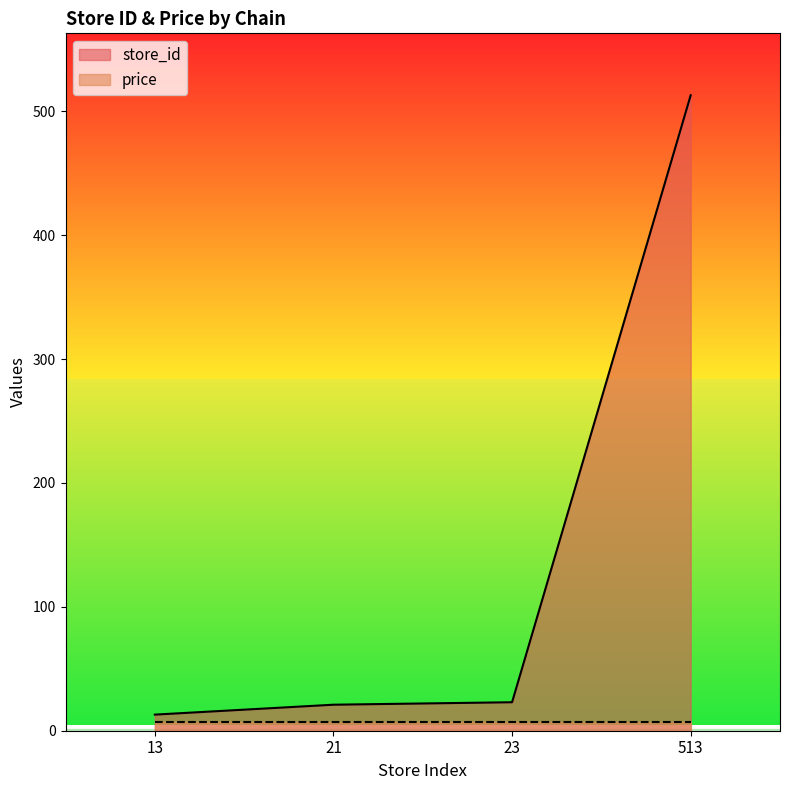

What is the sum of the values at 23 and 13?

36